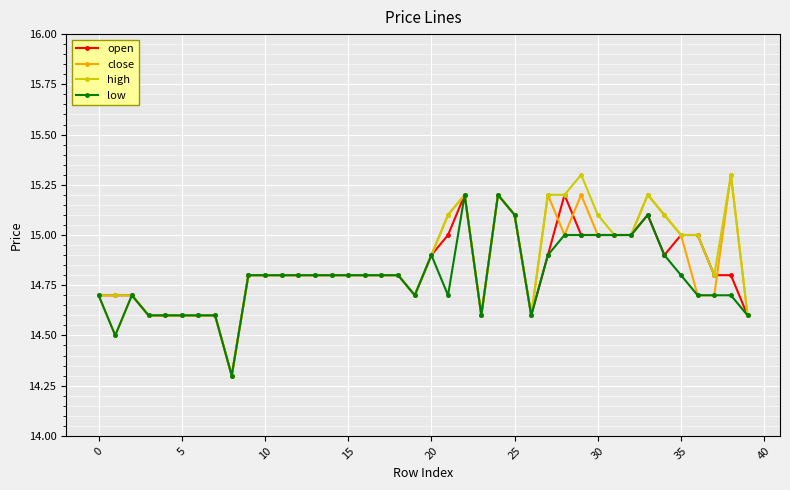

What is the highest value of the high series?

15.3